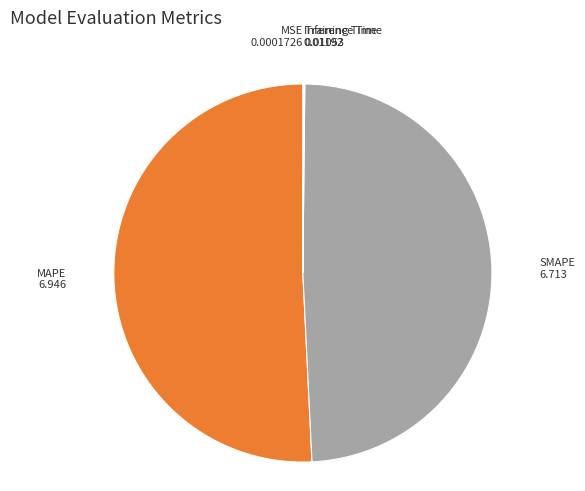

What is the majority slice?

MAPE